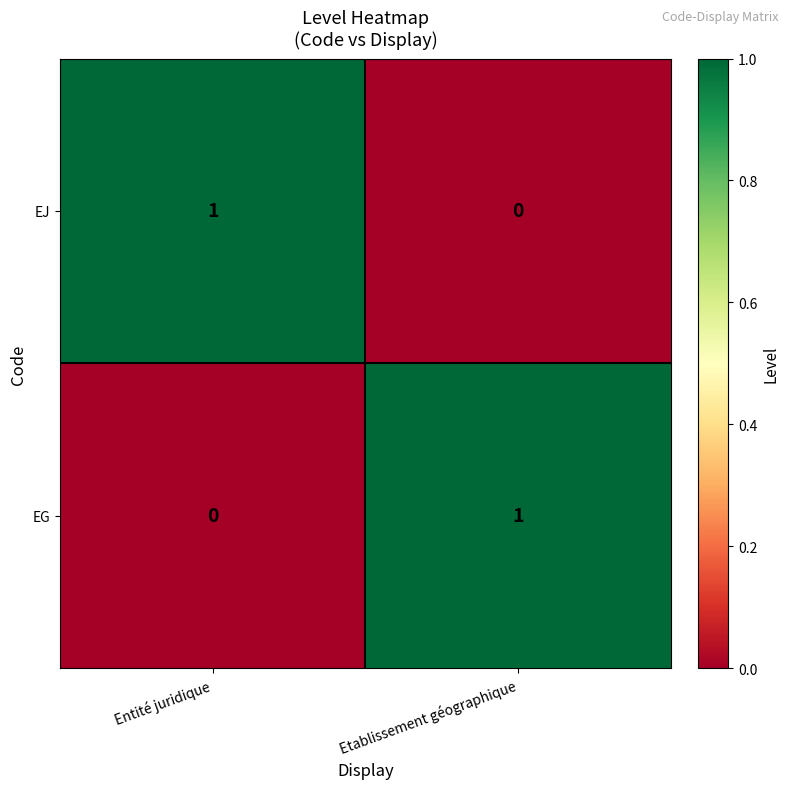

Reading left to right, what are all the values shown in this chart?

EJ: 1	0
EG: 0	1